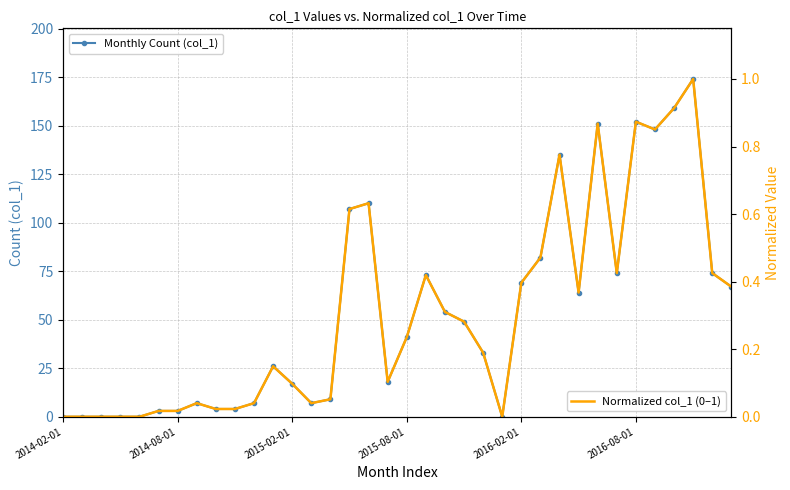

True or false: Monthly Count (col_1) and Normalized col_1 (0–1) intersect in this chart.

False